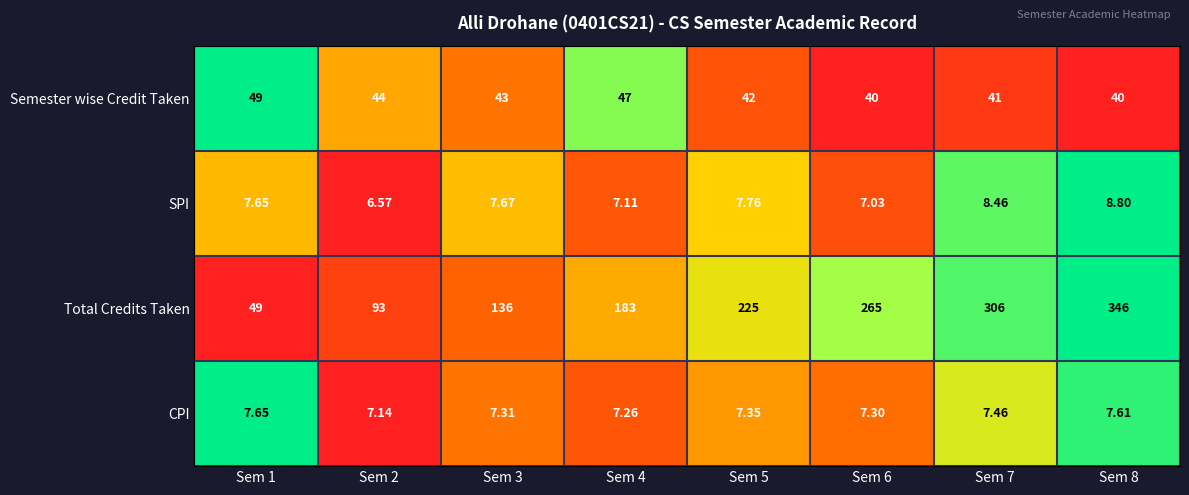

Between Sem 7 and Sem 8, which series saw the biggest shift?

Total Credits Taken